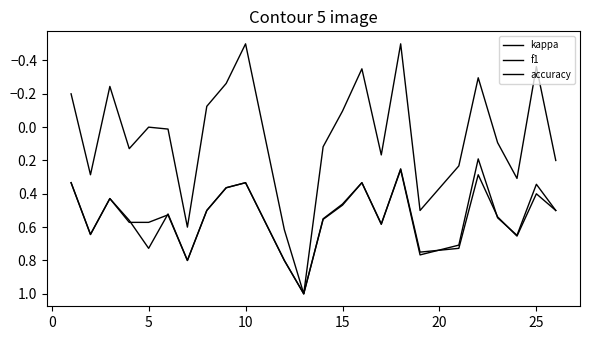

Which series has the widest spread of values?

kappa